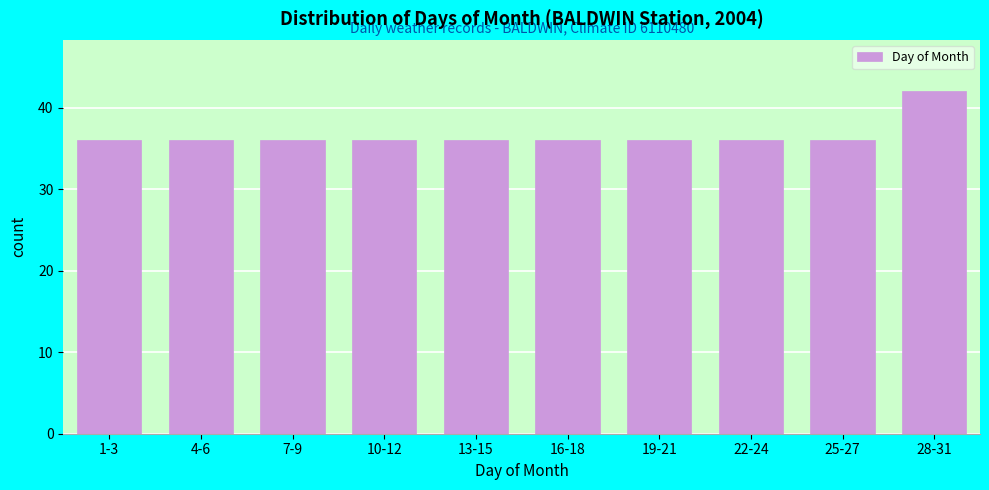

Reading left to right, transcribe all the data shown in this chart.

1-3=36	4-6=36	7-9=36	10-12=36	13-15=36	16-18=36	19-21=36	22-24=36	25-27=36	28-31=42